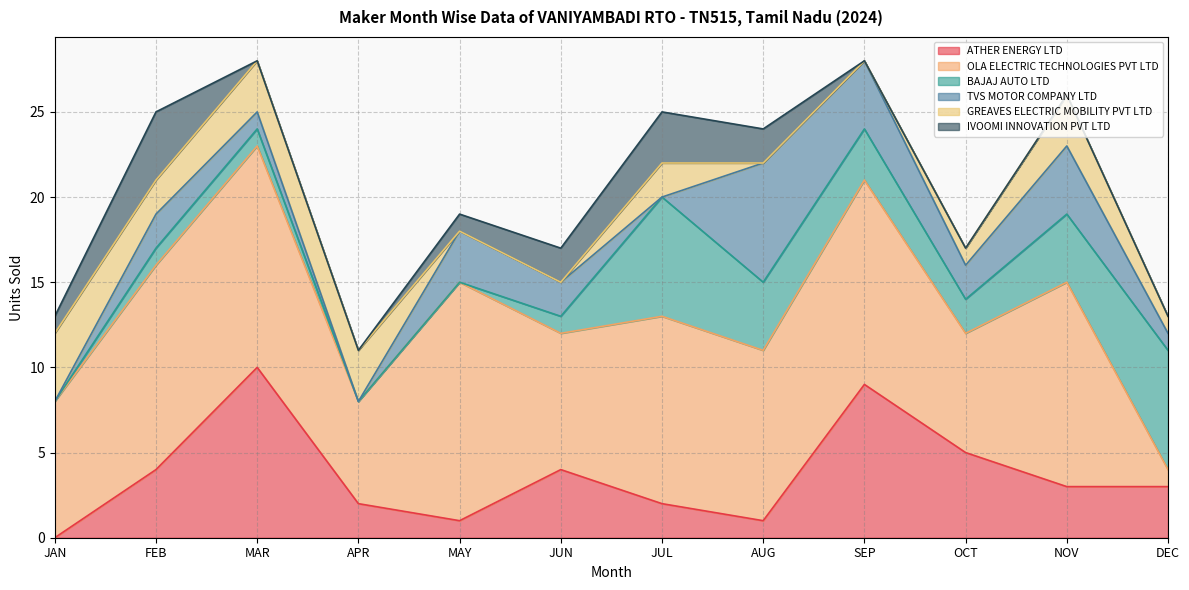

Which series has the largest total across all categories?

OLA ELECTRIC TECHNOLOGIES PVT LTD